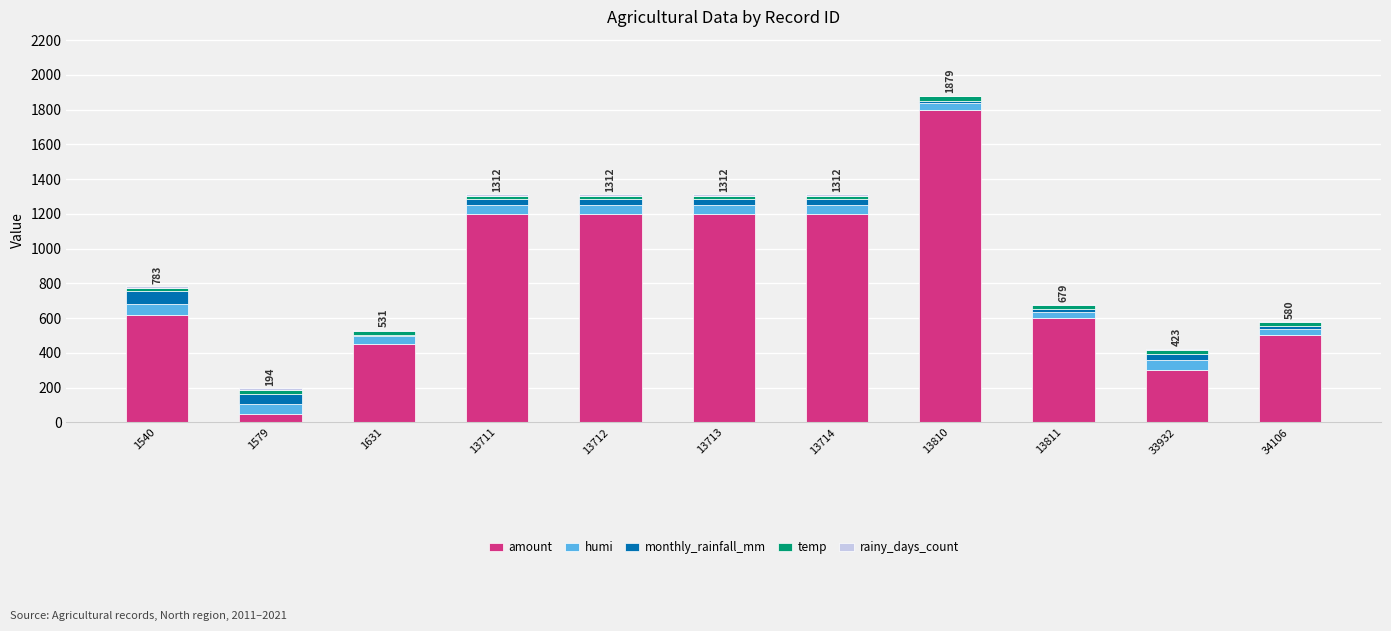

How many series are shown in this chart?

5